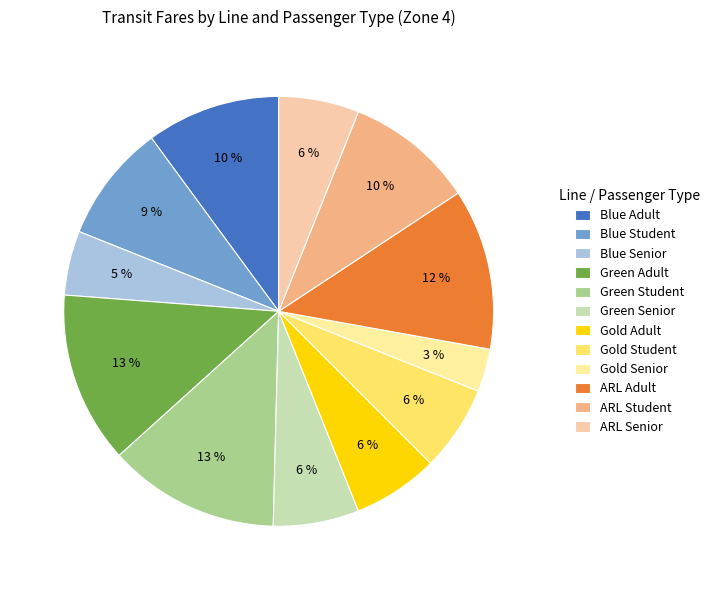

What is the largest slice in the pie chart?

Green Adult